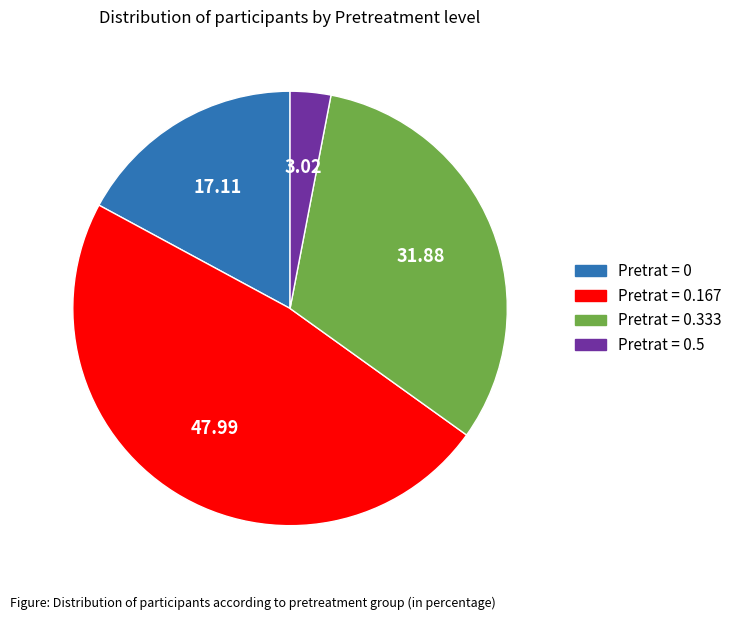

Does any single category account for the majority?

No